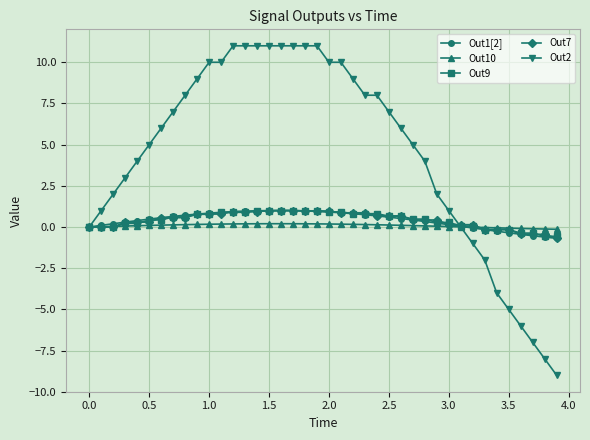

What is the value of the Out1[2] point at the 19th from the left?

1.0